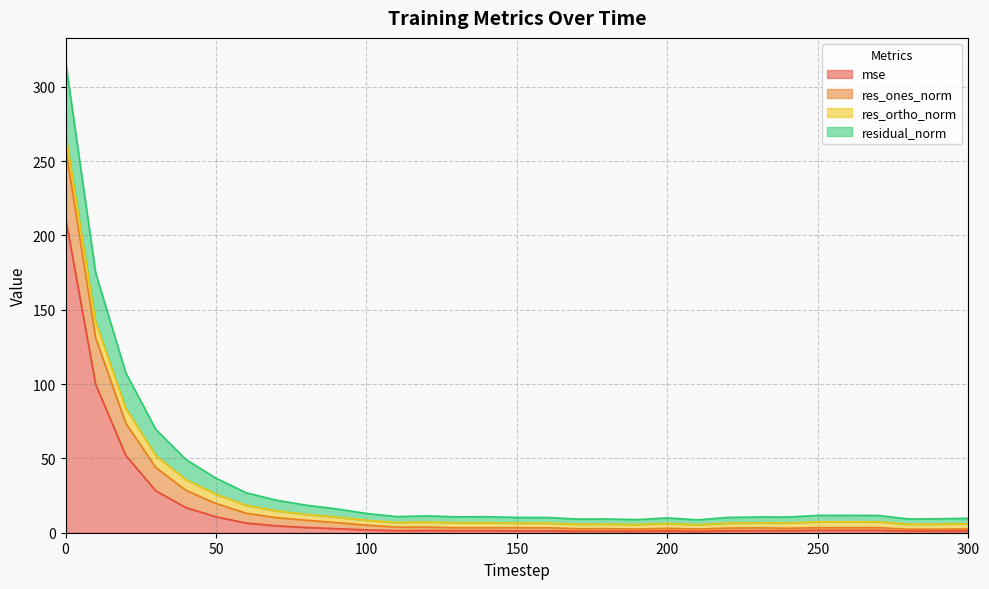

What is the maximum value for mse?

211.8